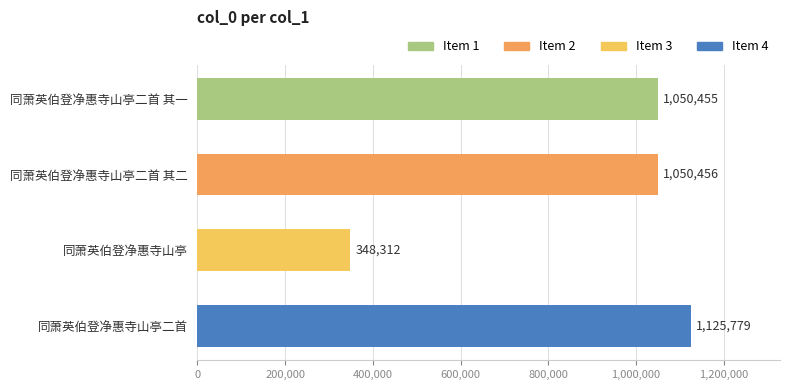

What is the value of the 1st bar from the top?

1050455